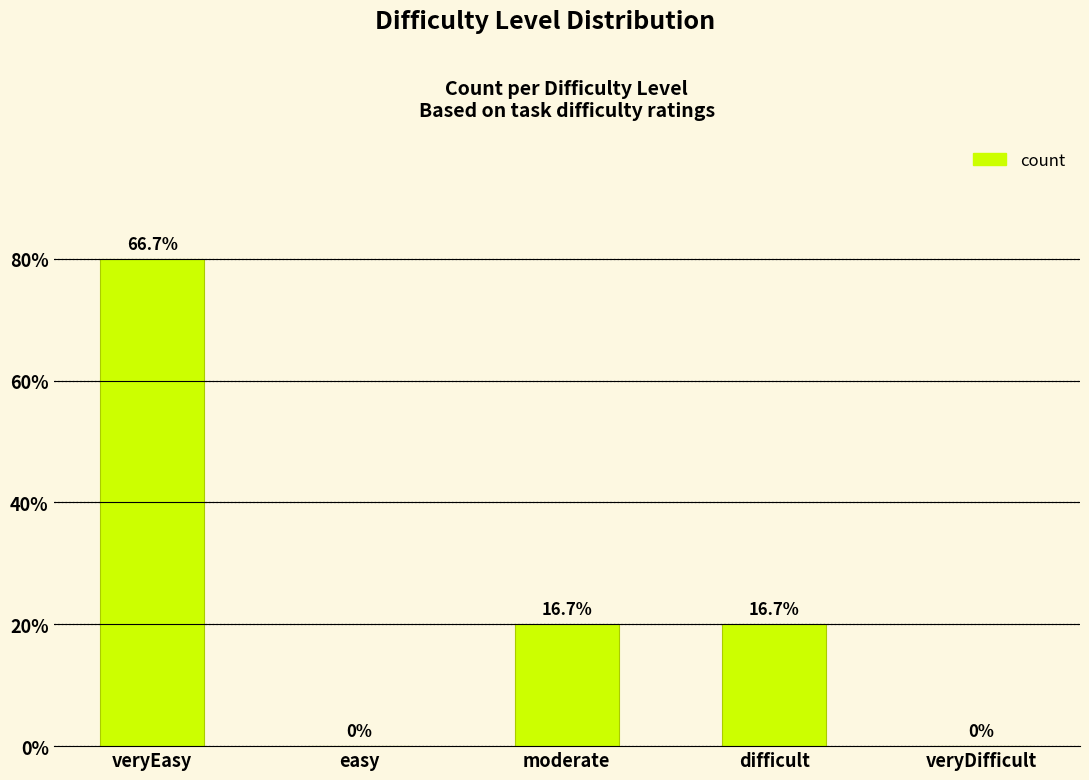

Reading left to right, extract all data points from this chart.

4	0	1	1	0